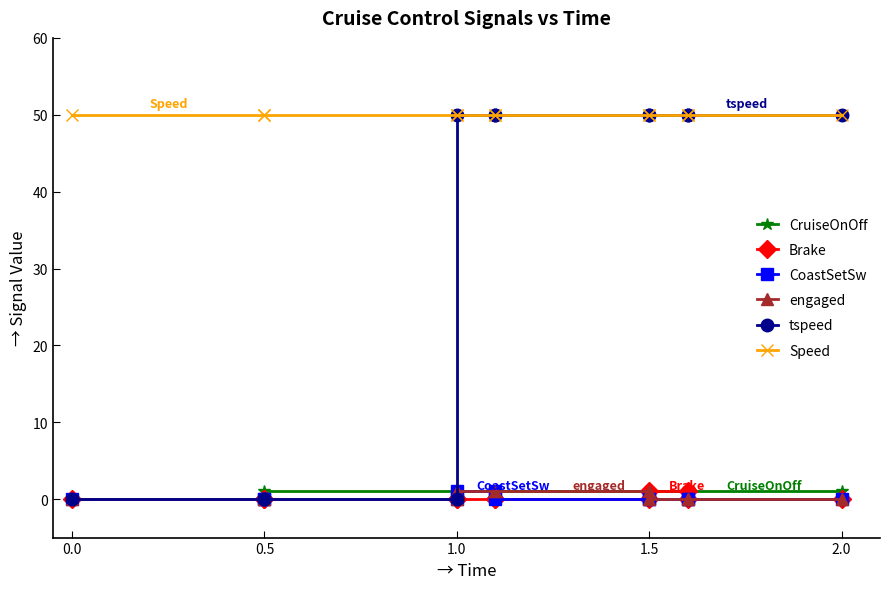

True or false: CoastSetSw and engaged cross at least once.

False